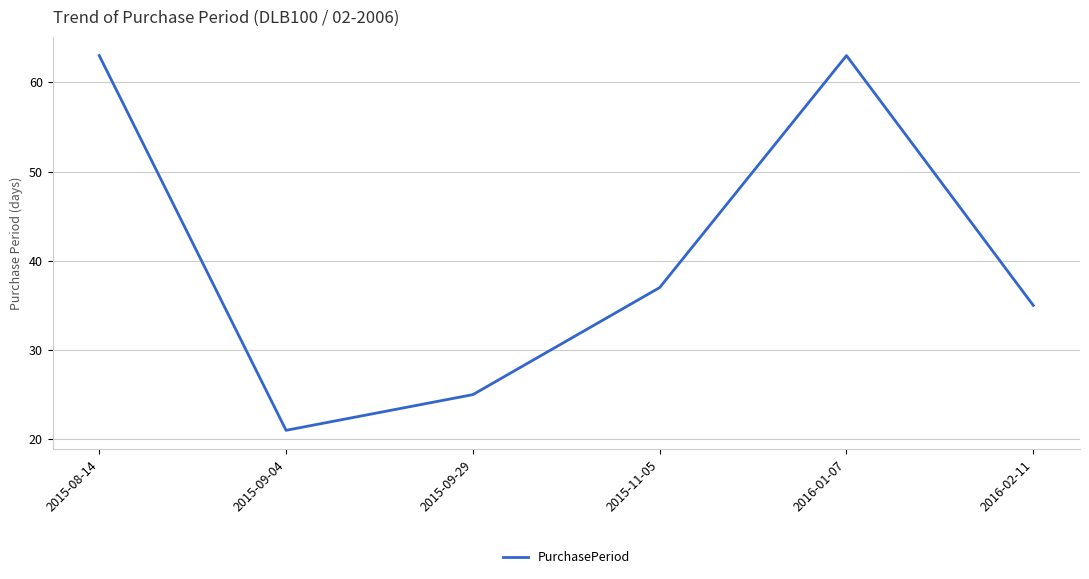

Reading left to right, extract all data points from this chart.

2015-08-14=63	2015-09-04=21	2015-09-29=25	2015-11-05=37	2016-01-07=63	2016-02-11=35